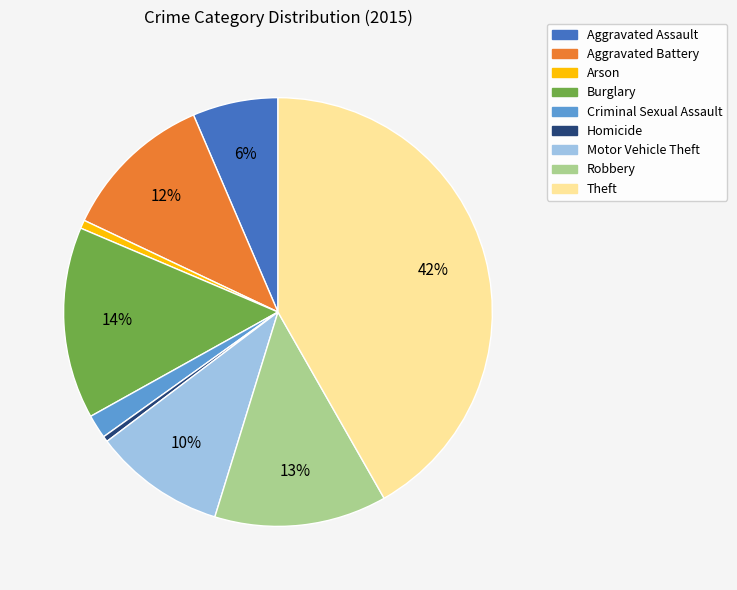

Which has a higher value, Arson or Burglary?

Burglary